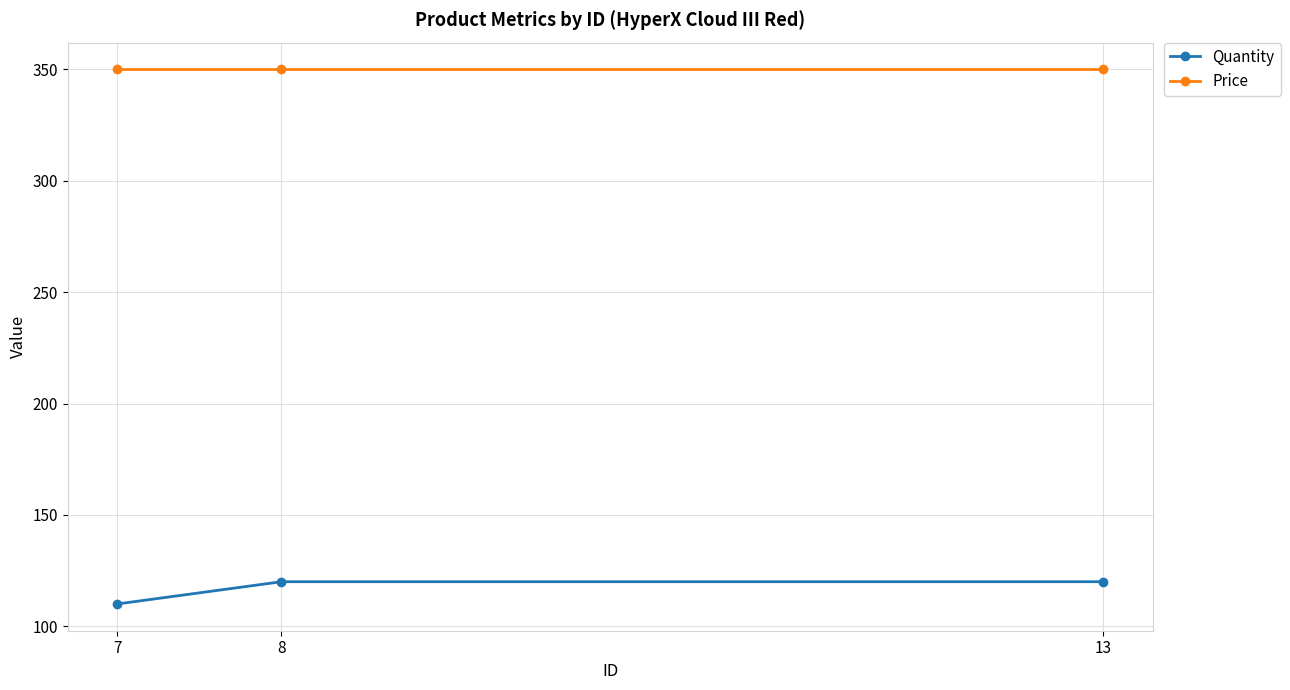

What is the spread (max minus min) of values at 7?

240